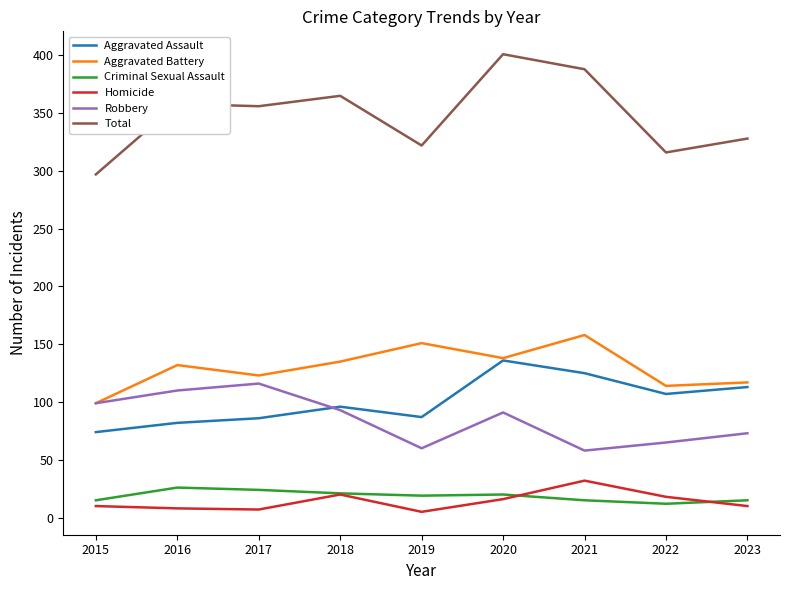

What is the difference between the Criminal Sexual Assault values at 2020 and 2022?

8